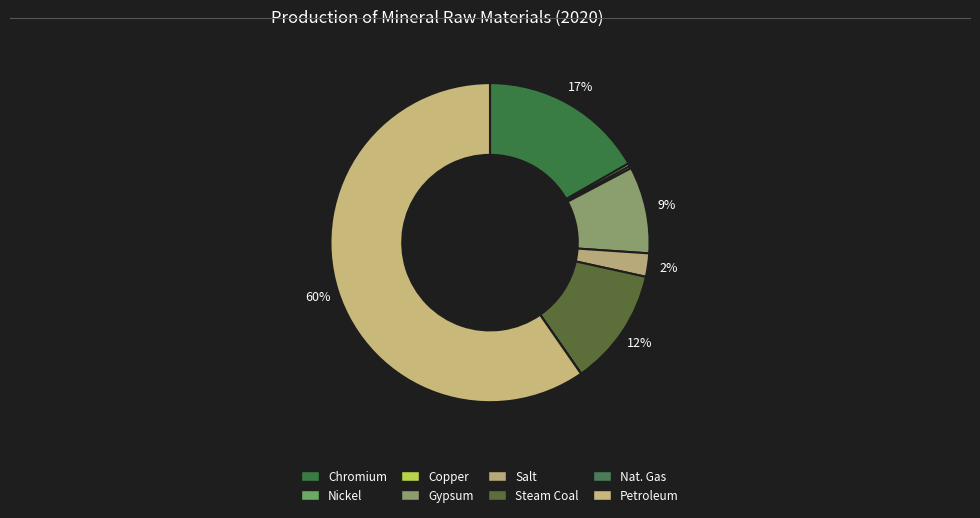

What is the smallest slice in the pie chart?

Nat. Gas